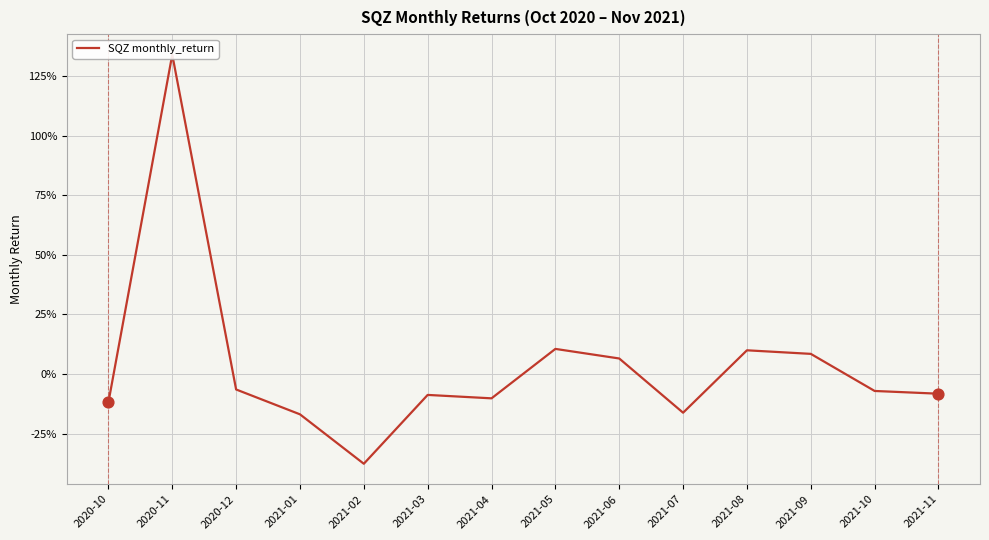

Between 2020-10 and 2021-04, which is larger?

2021-04